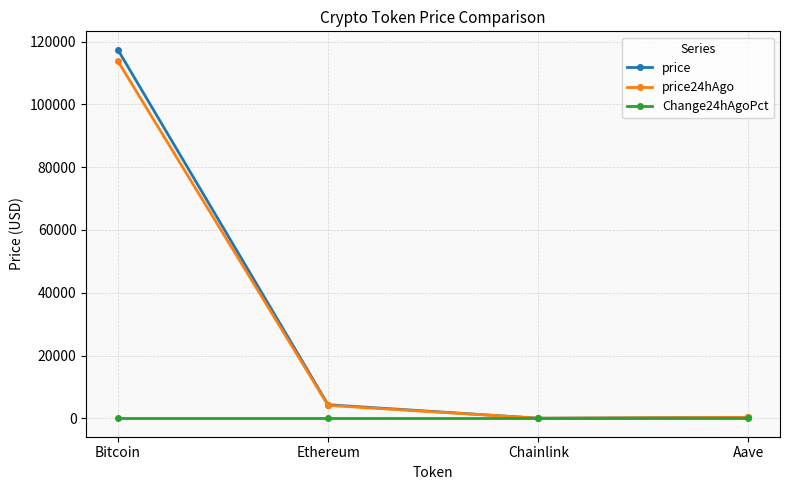

How many lines are shown in the chart?

3